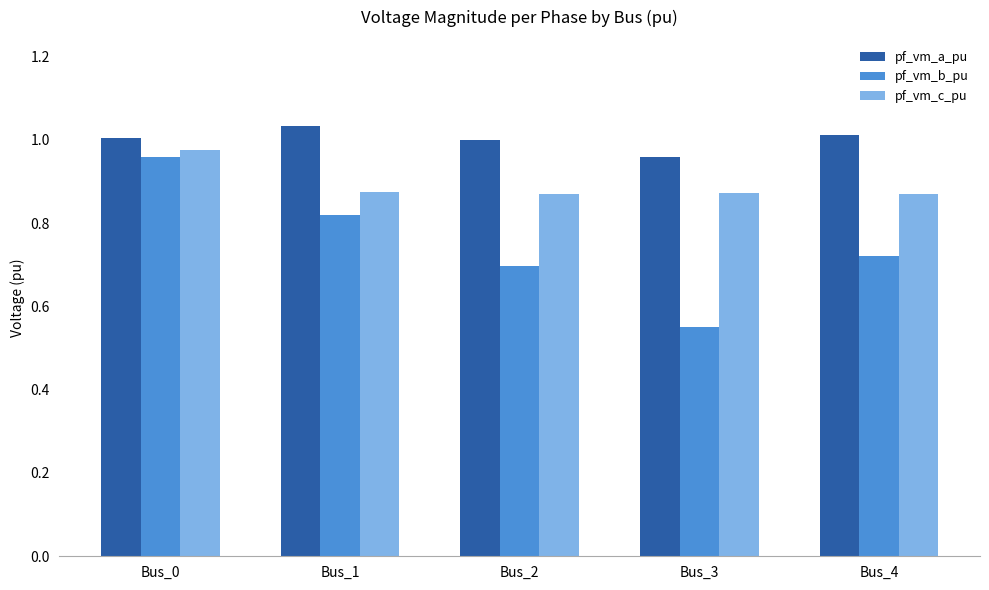

The value of pf_vm_b_pu at Bus_4 is 1.3. True or false?

False